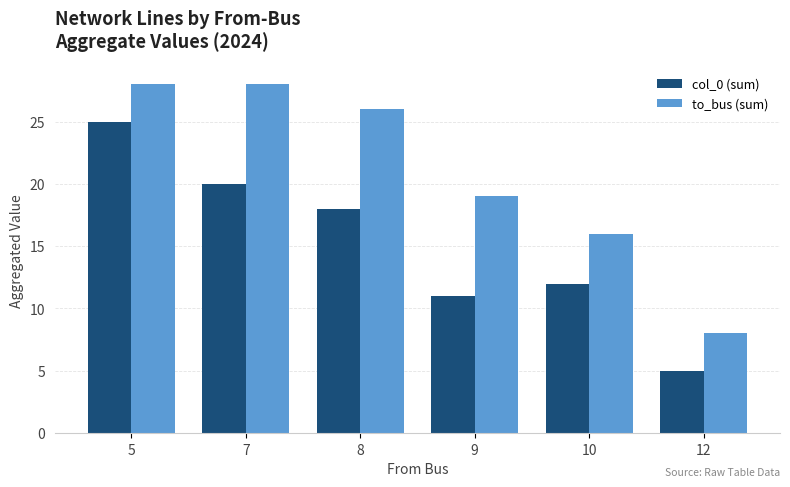

The value of col_0 (sum) at 8 is 18. True or false?

True